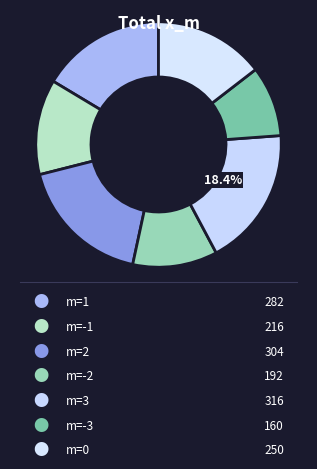

How many slices are in this pie chart?

7